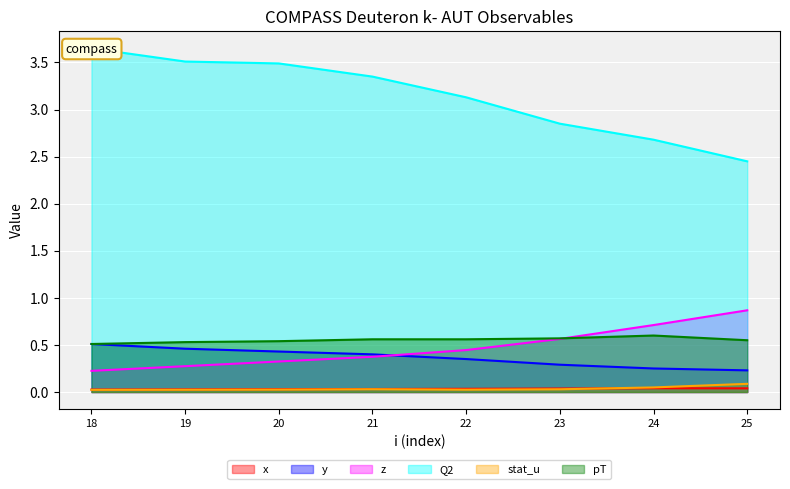

How many categories are shown in the chart?

8